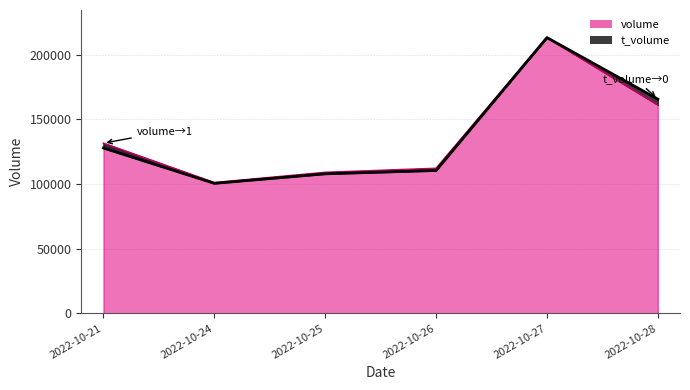

What is the difference between the maximum and second lowest values in the t_volume series?

105351.0